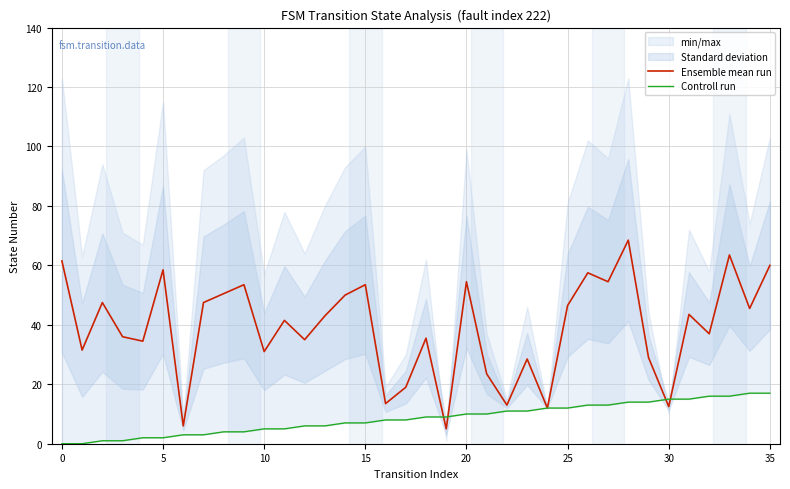

How many interior local peaks does the Ensemble mean run series have?

12